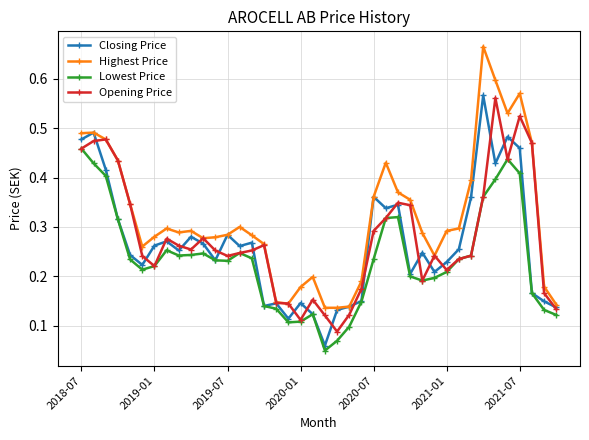

True or false: Closing Price has more than 1 interior local peaks.

True